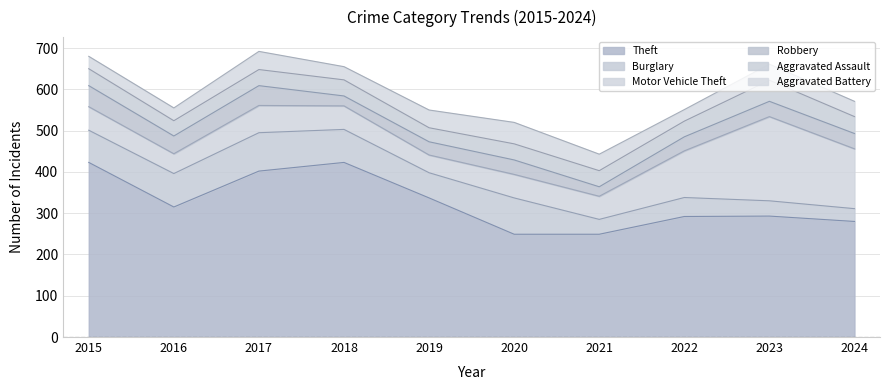

What is the greatest value displayed?

423